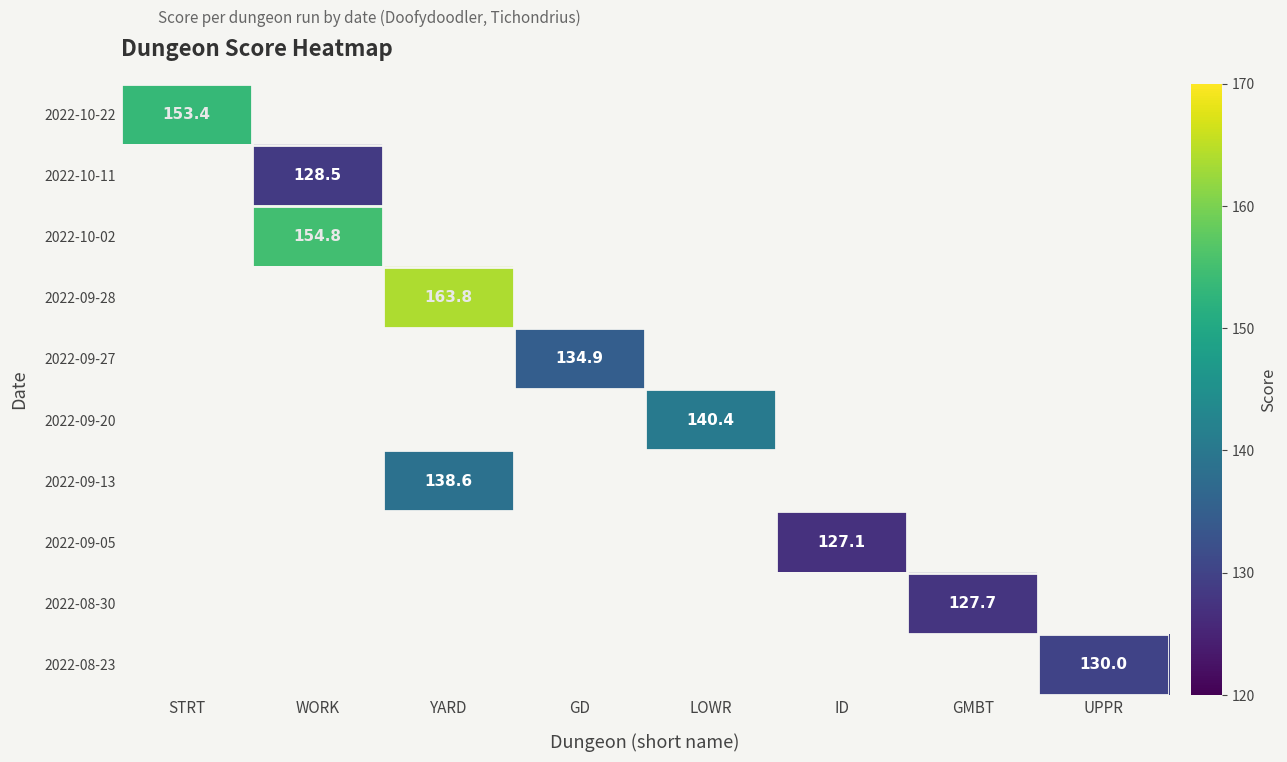

Is the value of 2022-08-23 at GD greater than the value of 2022-09-28 at YARD?

No